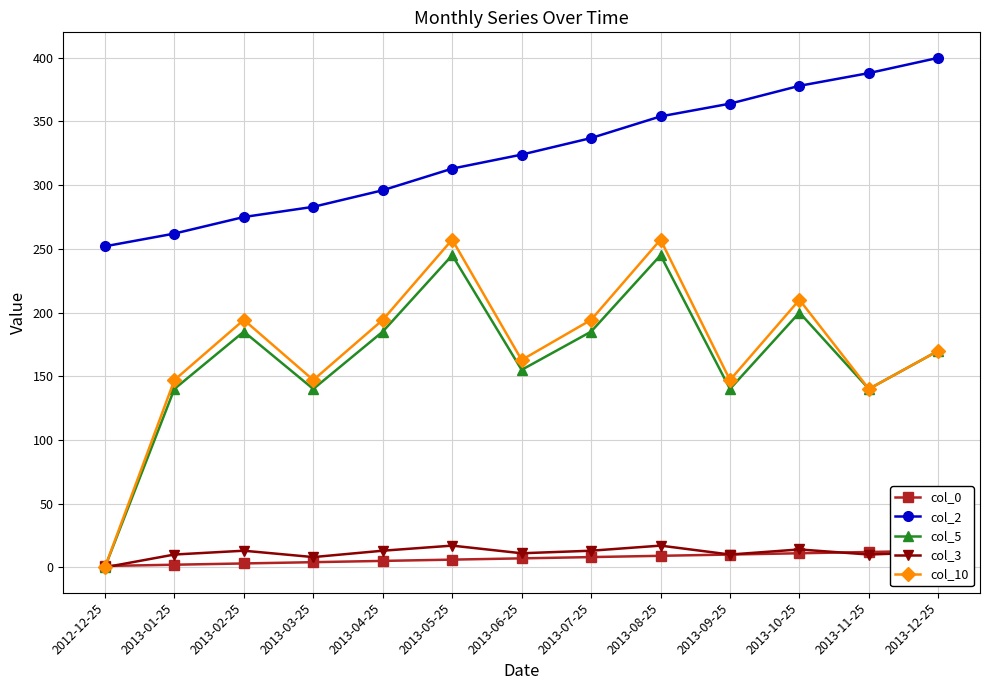

What position from the left is 2013-04-25?

5